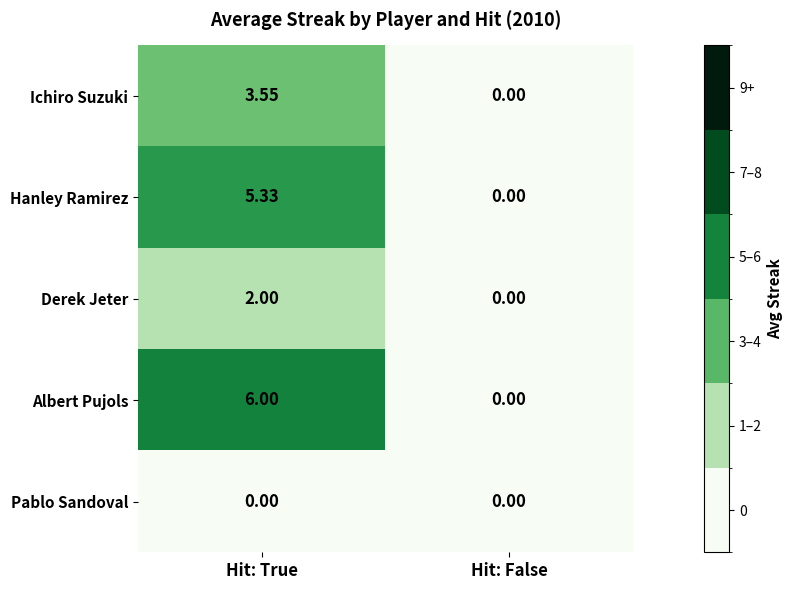

Which category has the lowest value in the Derek Jeter series?

Hit: False